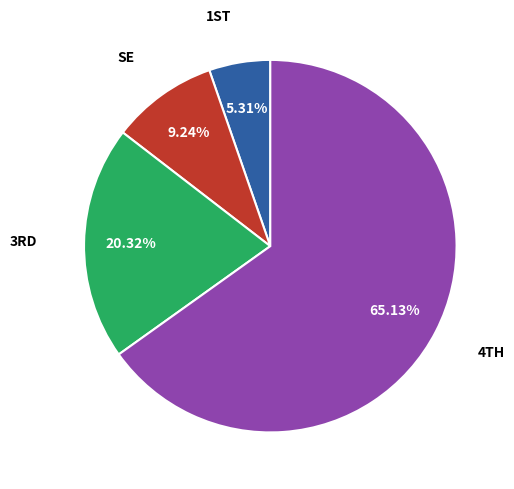

Is there any slice that represents more than half of the pie?

Yes